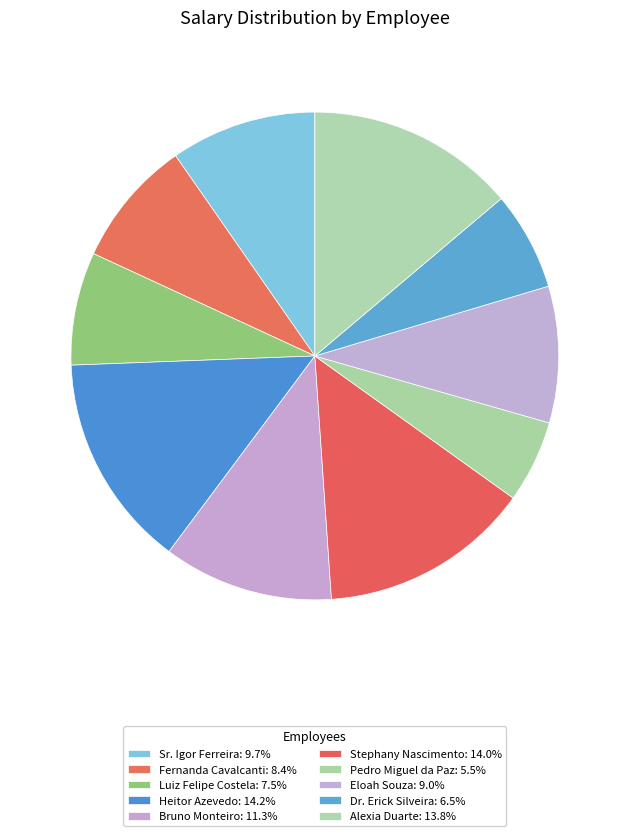

True or false: Alexia Duarte accounts for 14% of the total.

True